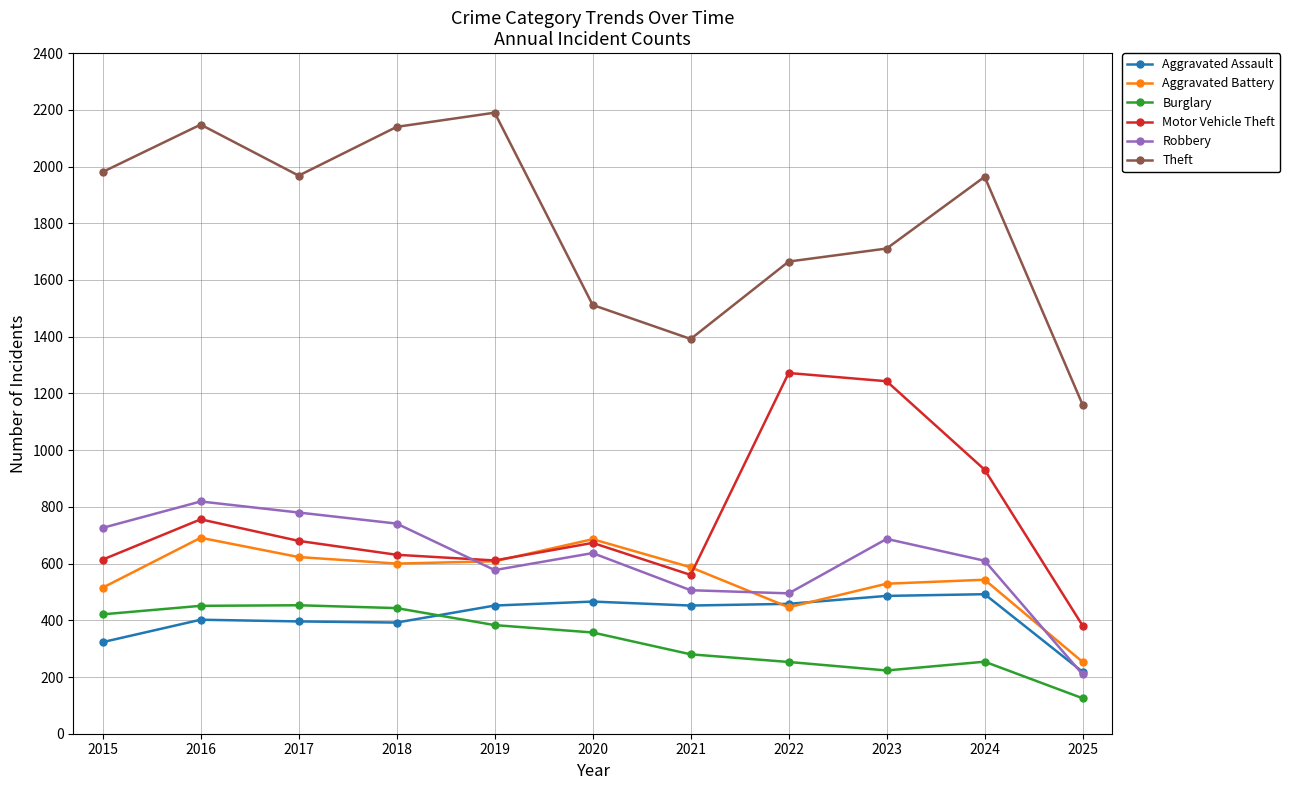

What is the value of the Robbery point at the 10th from the left?

610